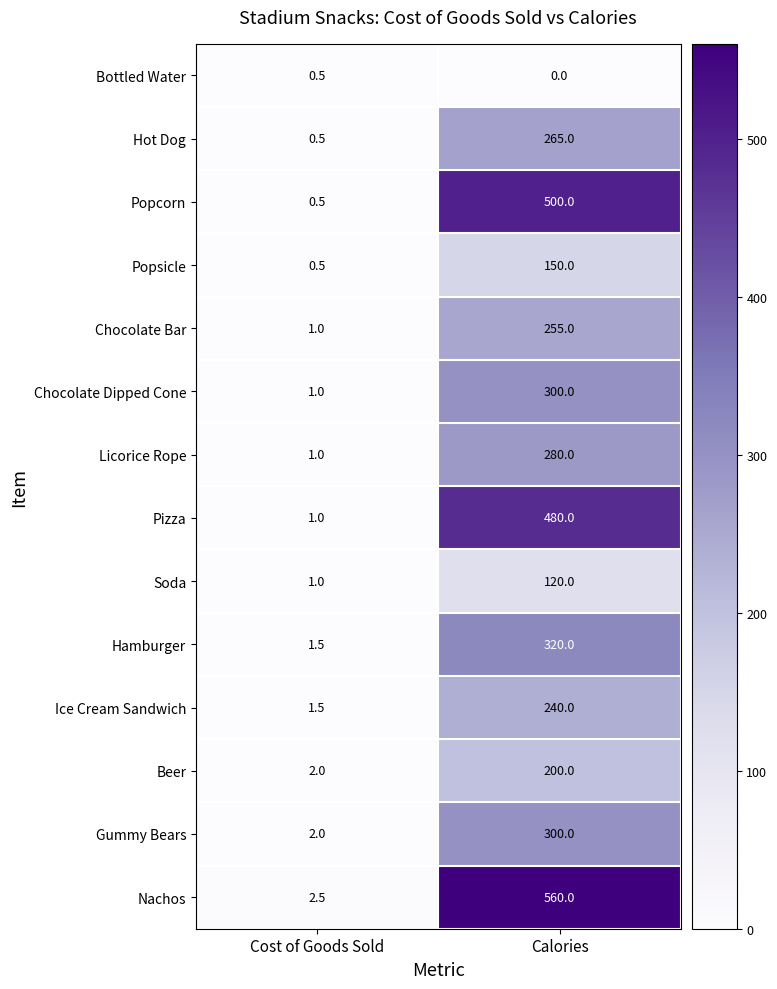

Where is Soda nearest to the value 60?

Cost of Goods Sold